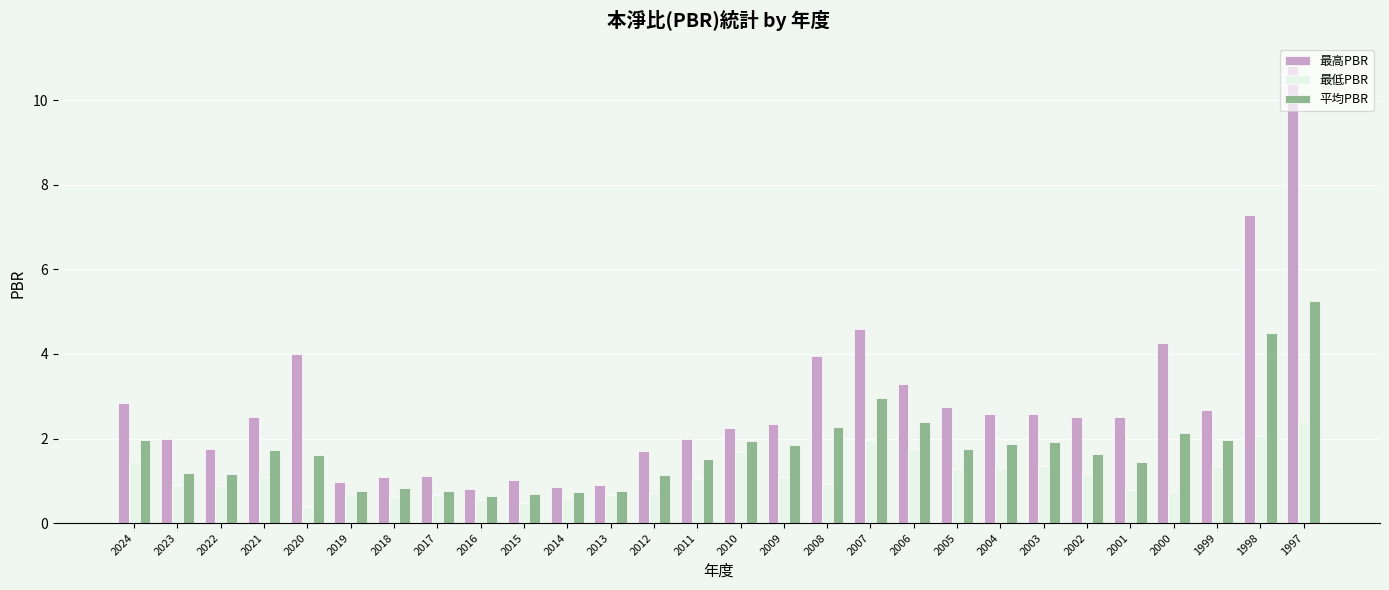

What is the difference between the maximum and minimum values in the 最低PBR series?

2.0